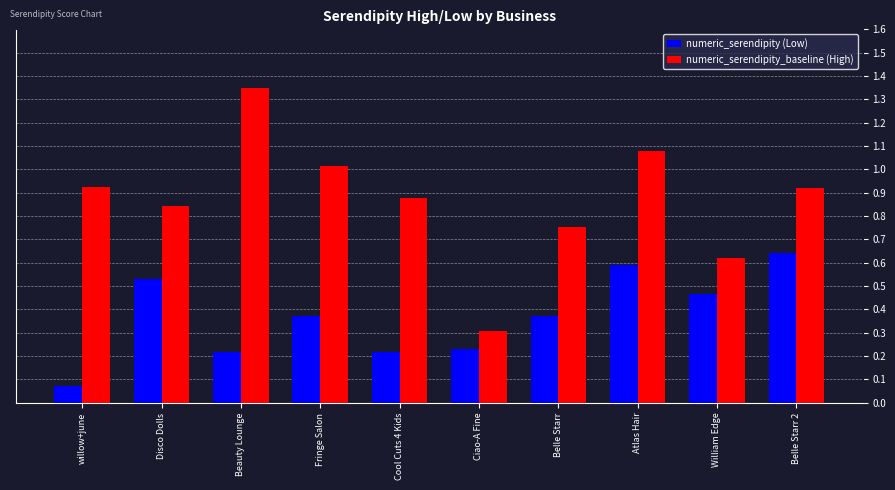

List the series in order of their peak value, lowest first.

numeric_serendipity (Low), numeric_serendipity_baseline (High)